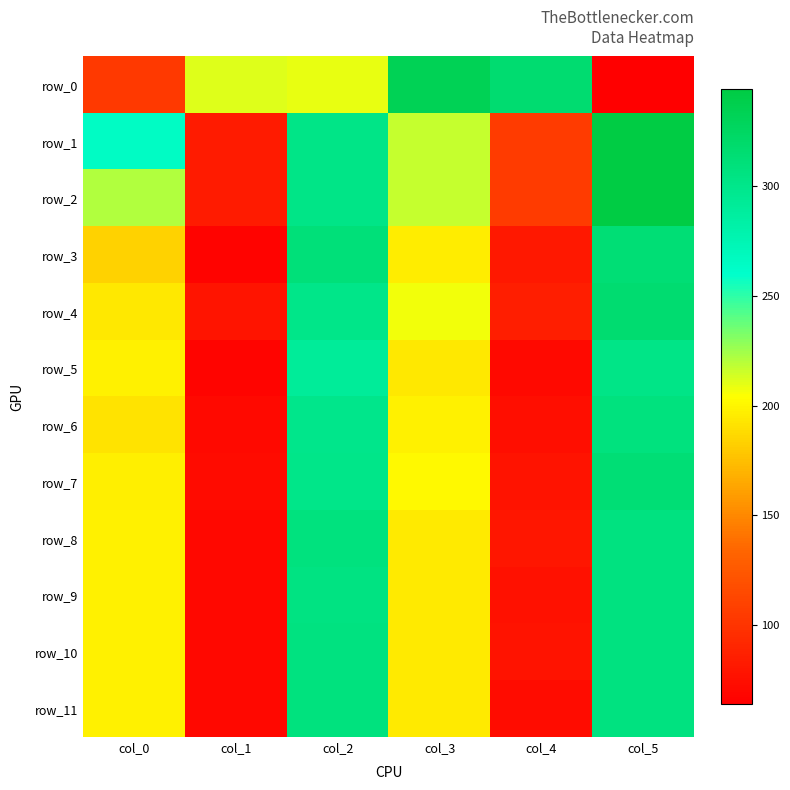

Which series has the largest range (max minus min)?

row_0